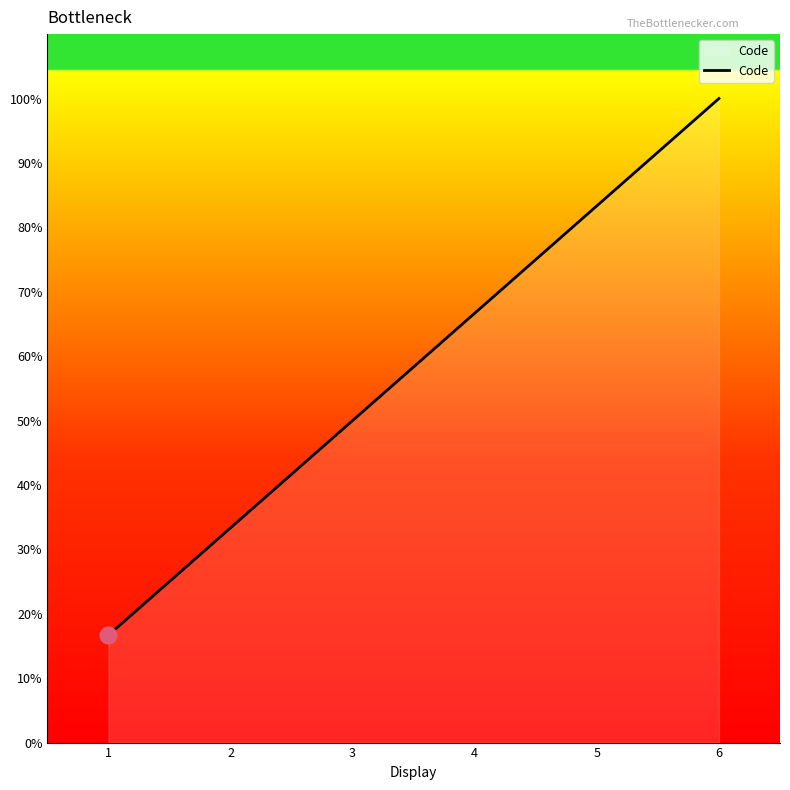

What is the approximate value at 4?

66.7